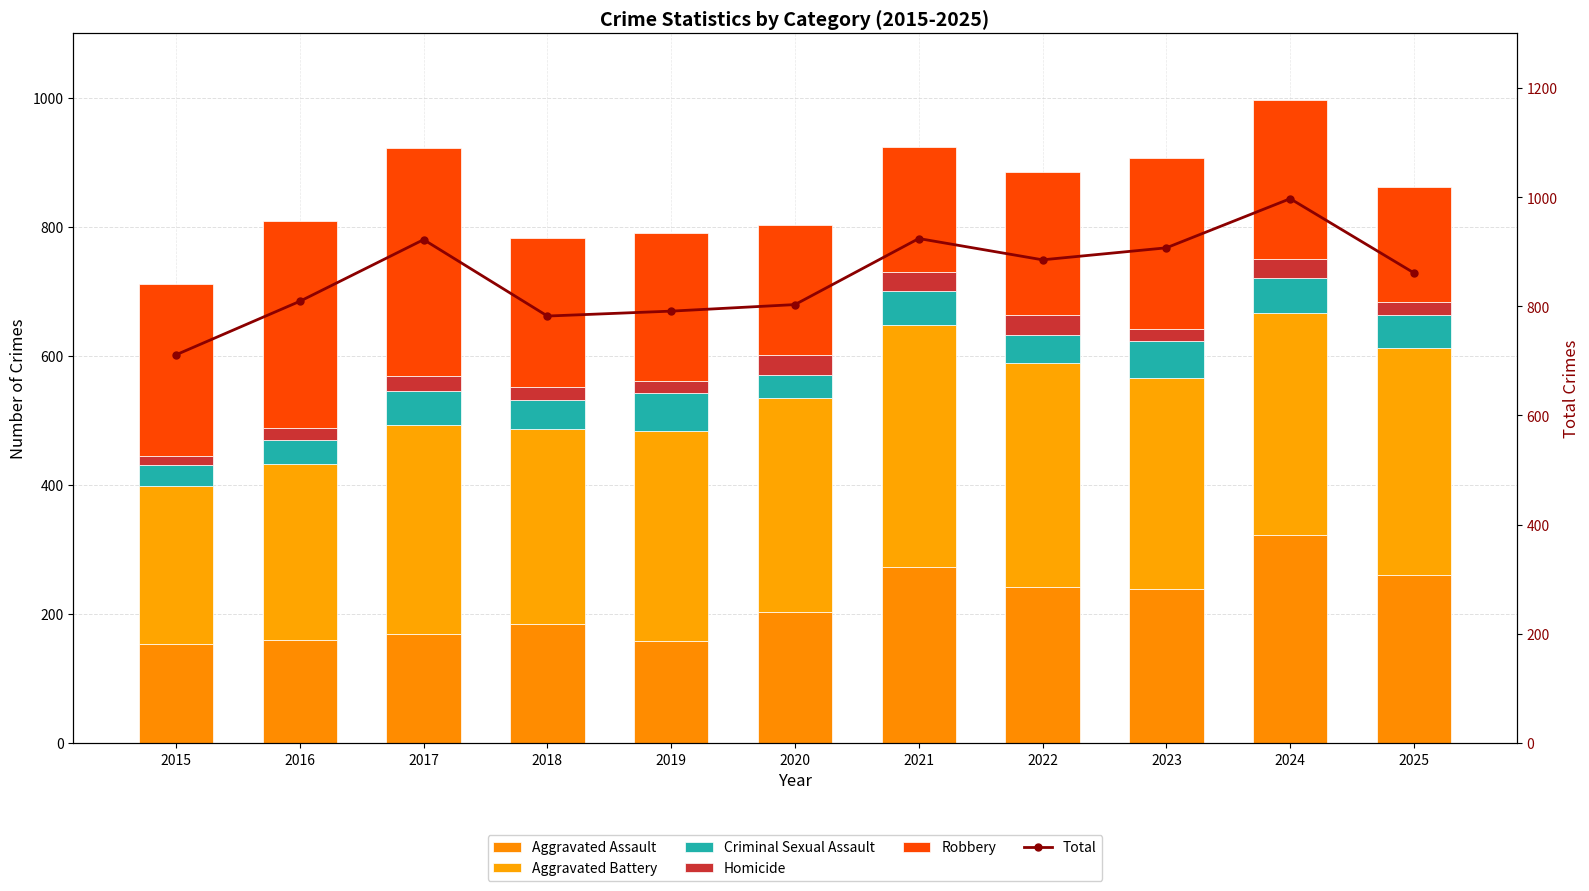

What is the value of the Total bar at the 4th from the left?

782